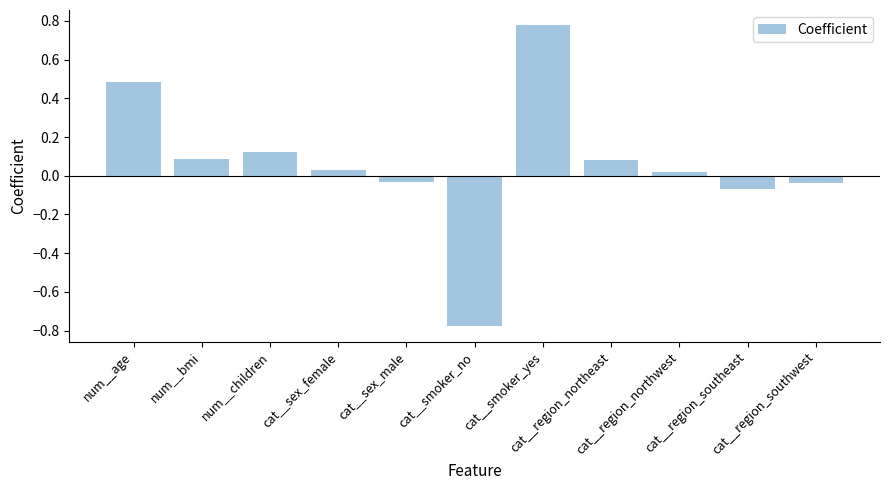

Is it true that the value at cat__region_northeast is 0.0?

False